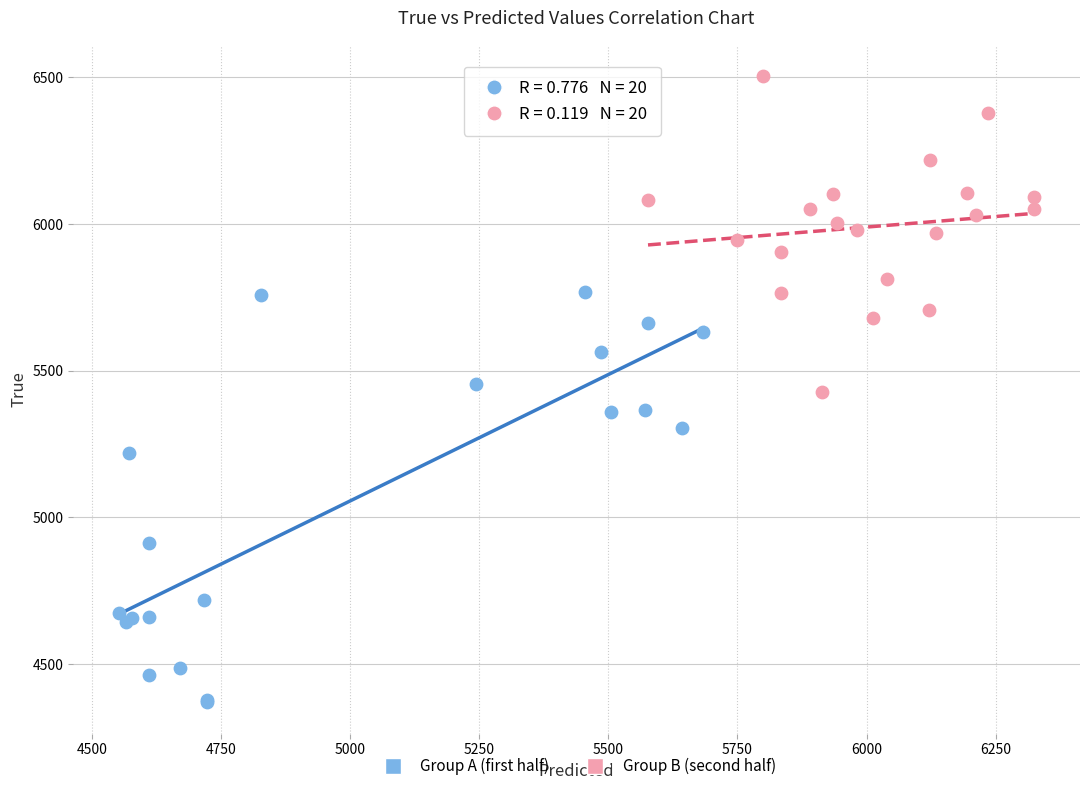

Which series reaches the maximum Y coordinate?

Group B (second half)